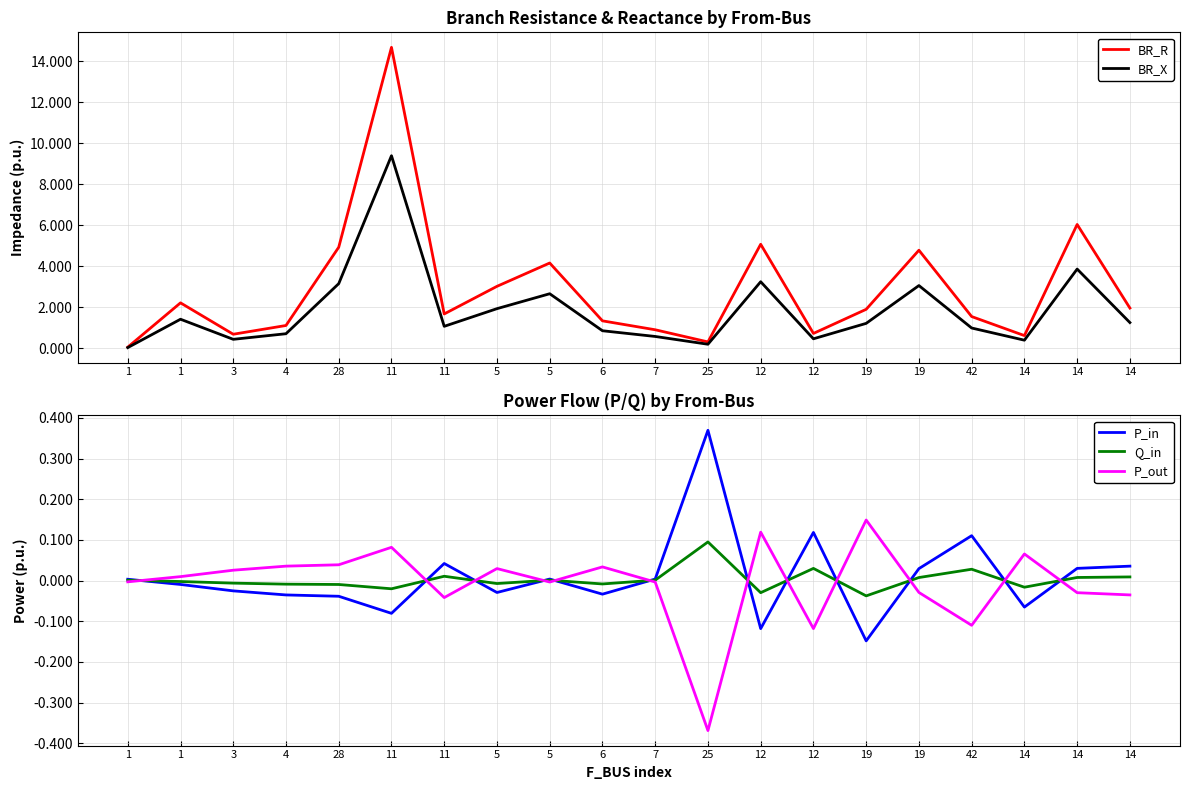

What is the value of the BR_R point at the 17th from the left?

1.6